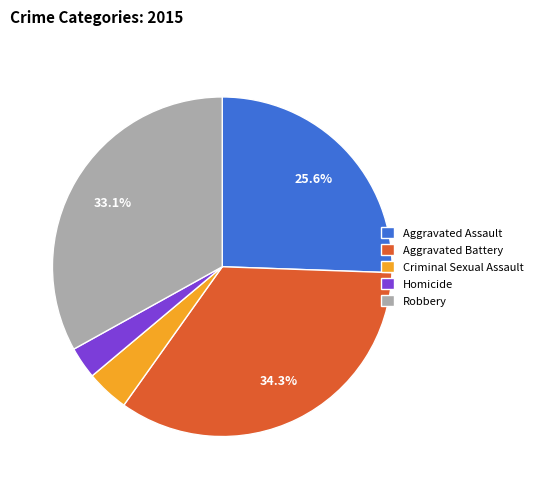

To the nearest percent, what percentage of the pie is Robbery?

33%